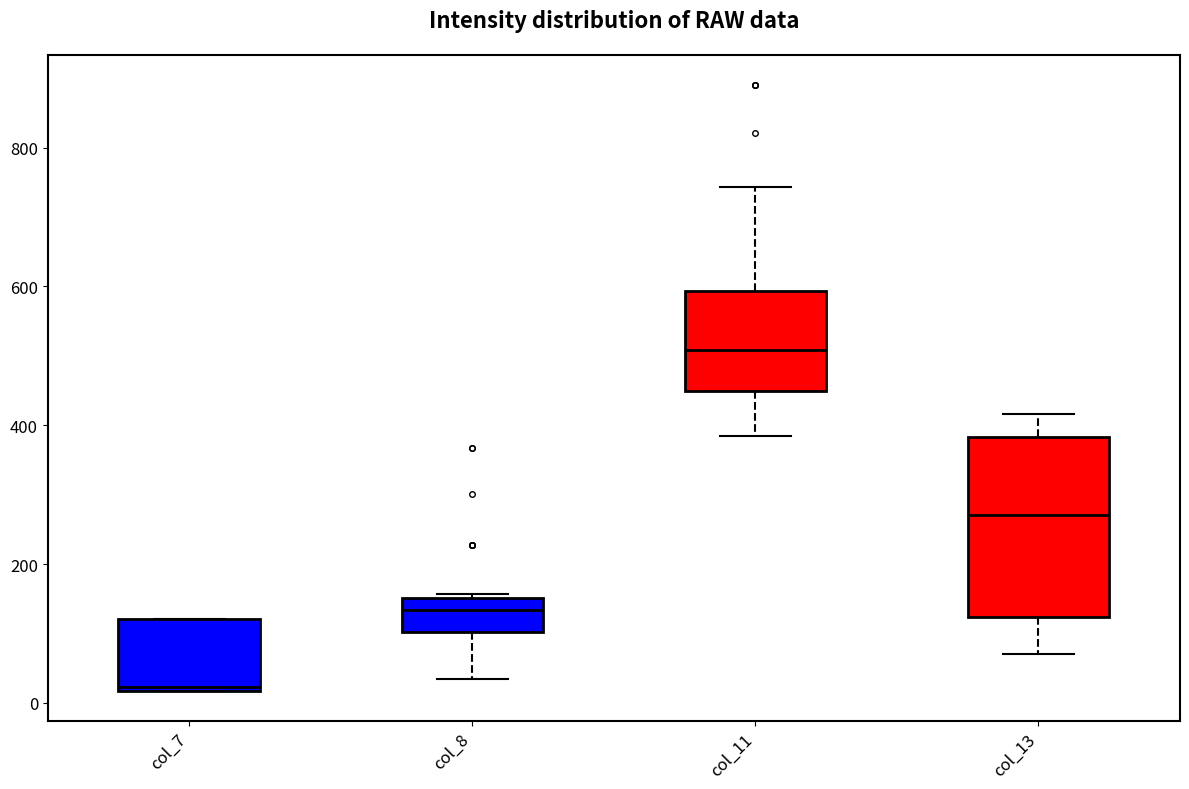

Which box is the tallest, from its lower edge to its upper edge?

col_13